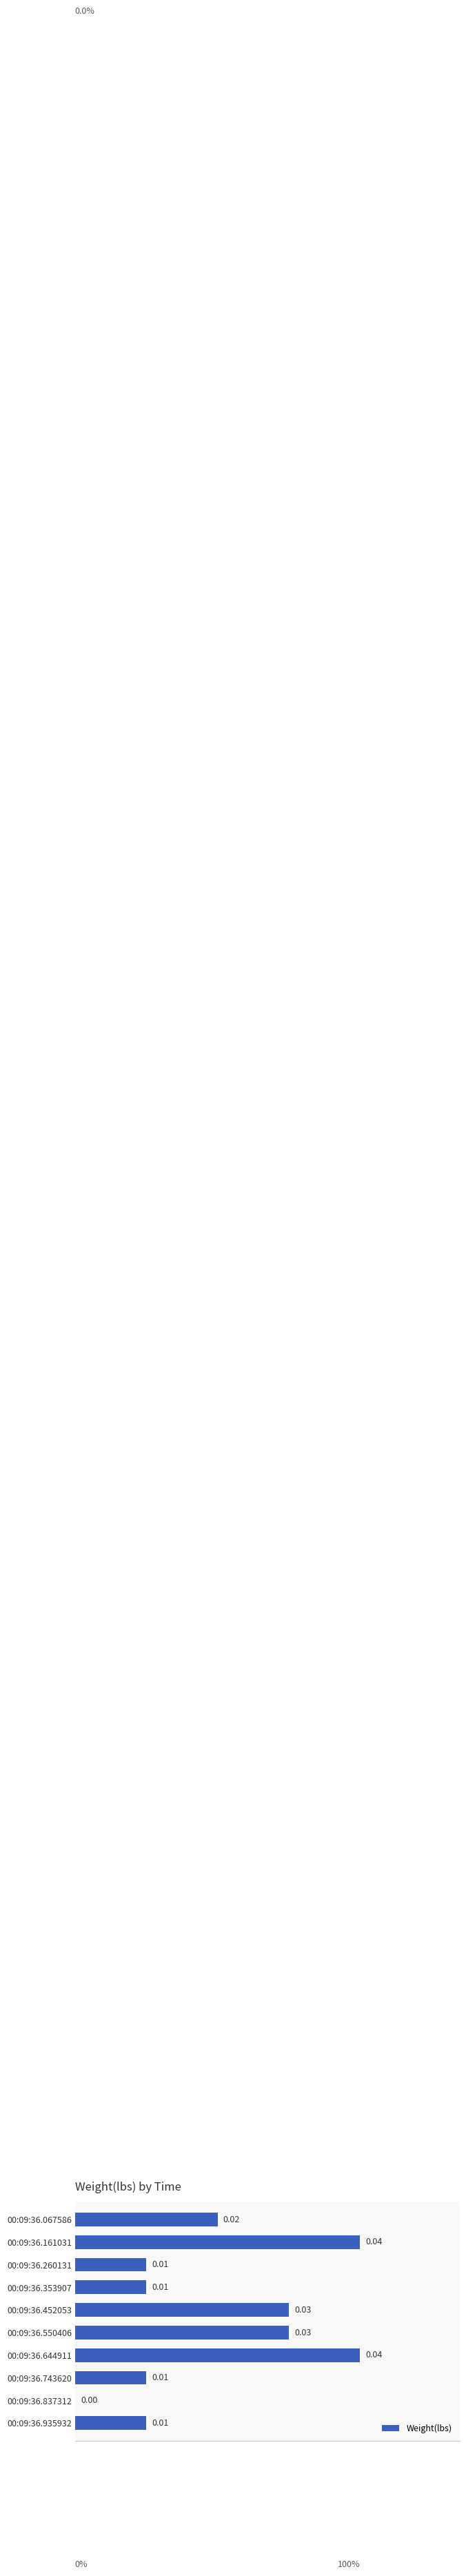

How many values are above zero?

9